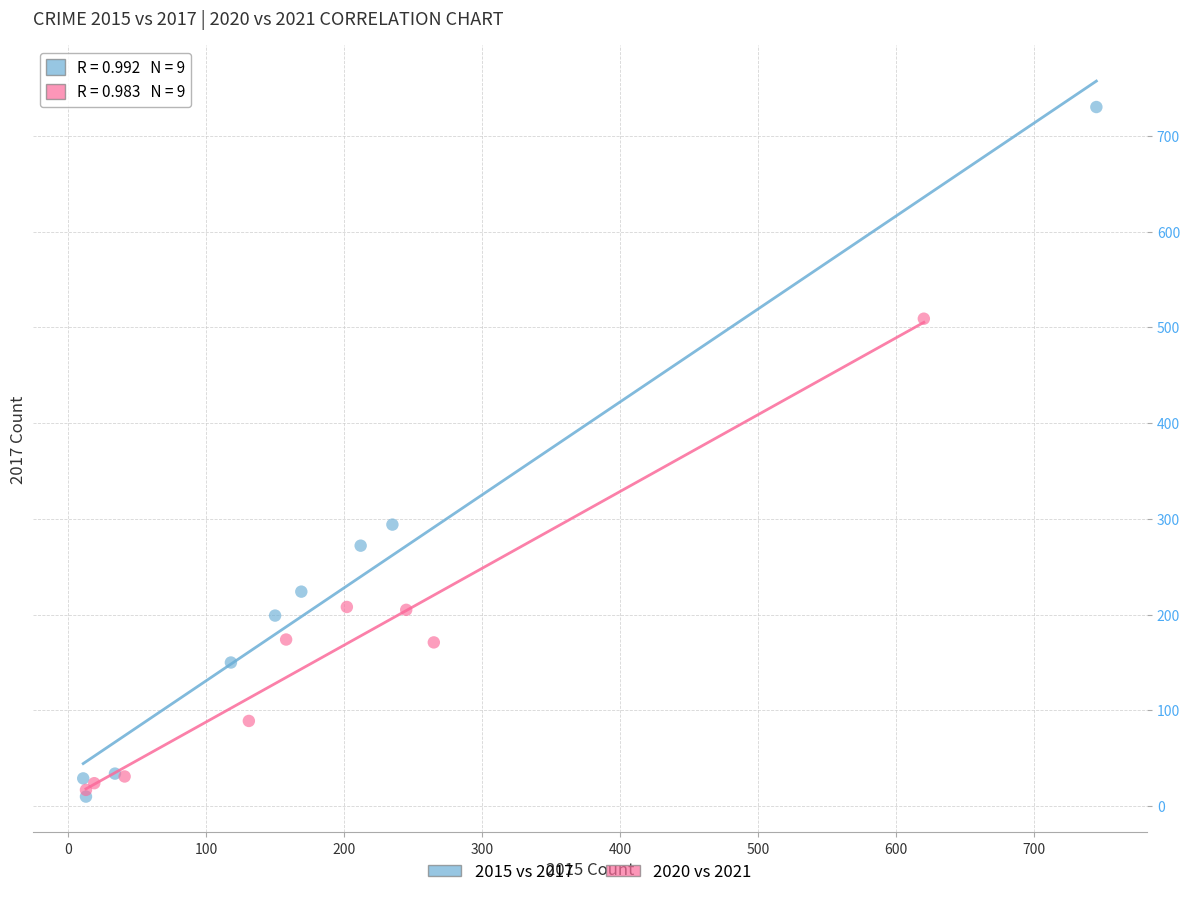

Which series contains the highest Y value?

2015 vs 2017